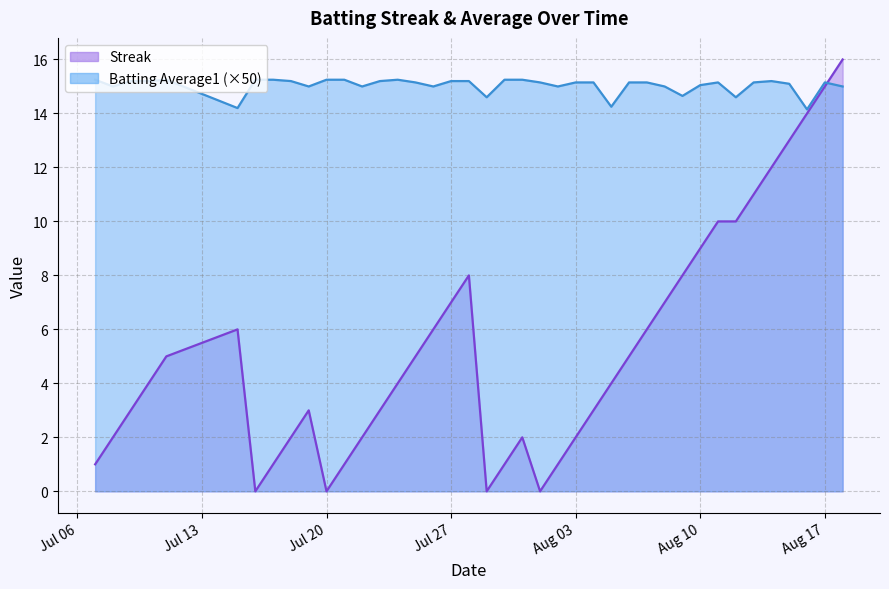

Which series has the largest range (max minus min)?

Streak